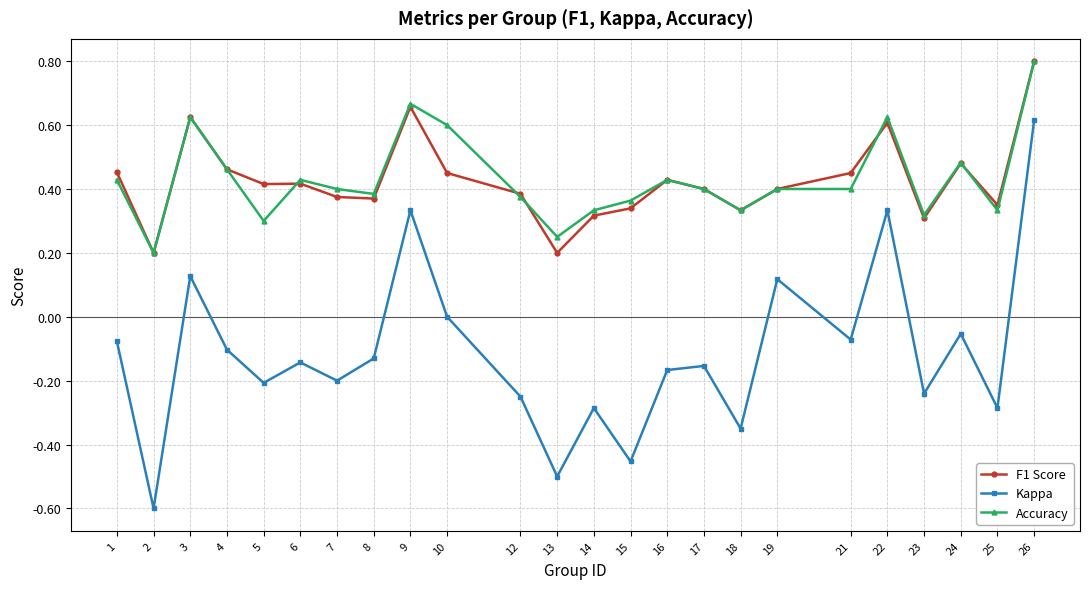

At which label does Kappa first exceed 0?

3